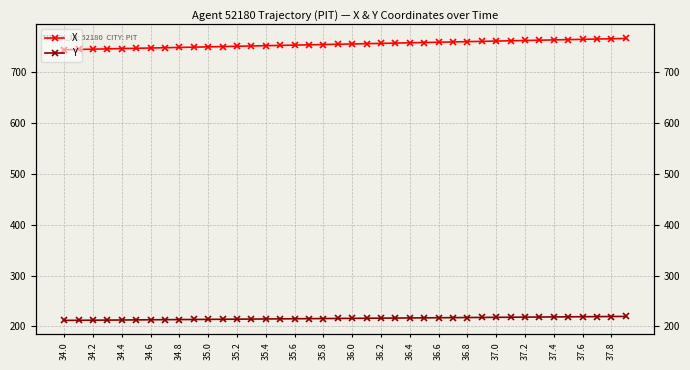

How many distinct data groups are displayed?

2